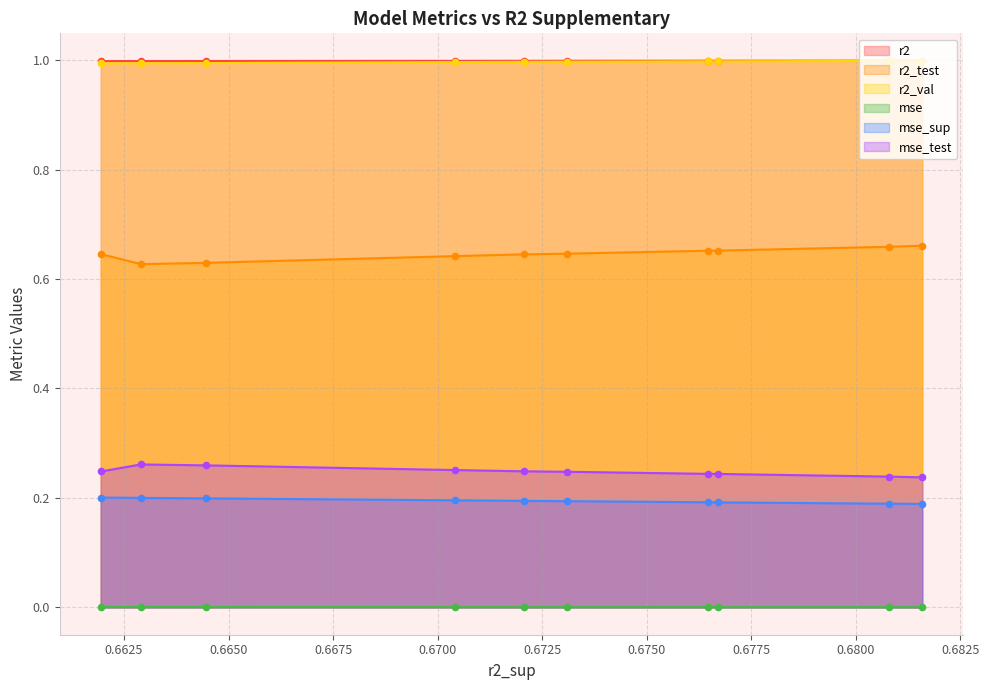

What is the total value across all series at 6?

3.1